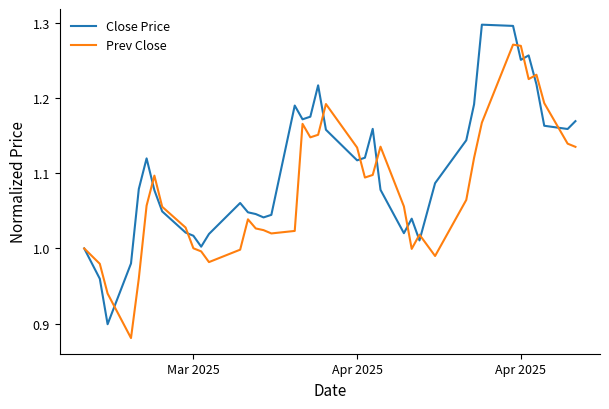

List the series in order of their overall mean, highest first.

Close Price, Prev Close